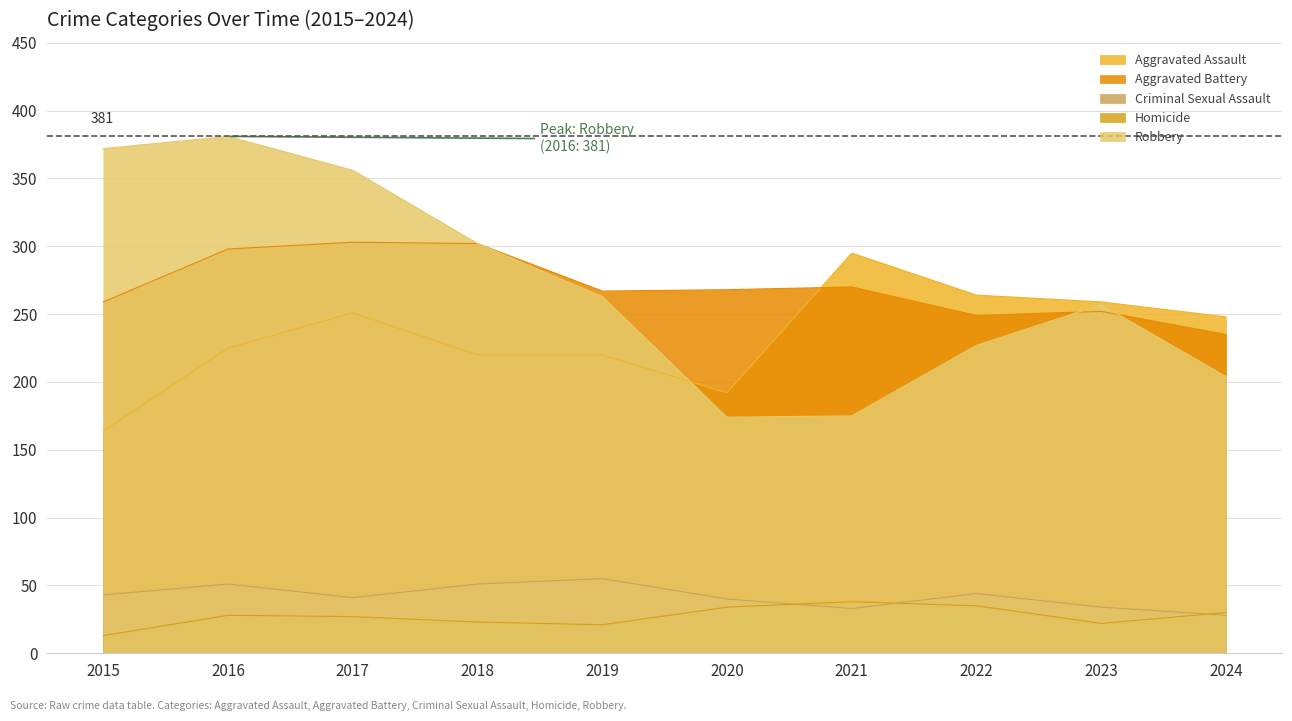

Rank the series by their maximum value, from lowest to highest.

Homicide, Criminal Sexual Assault, Aggravated Assault, Aggravated Battery, Robbery